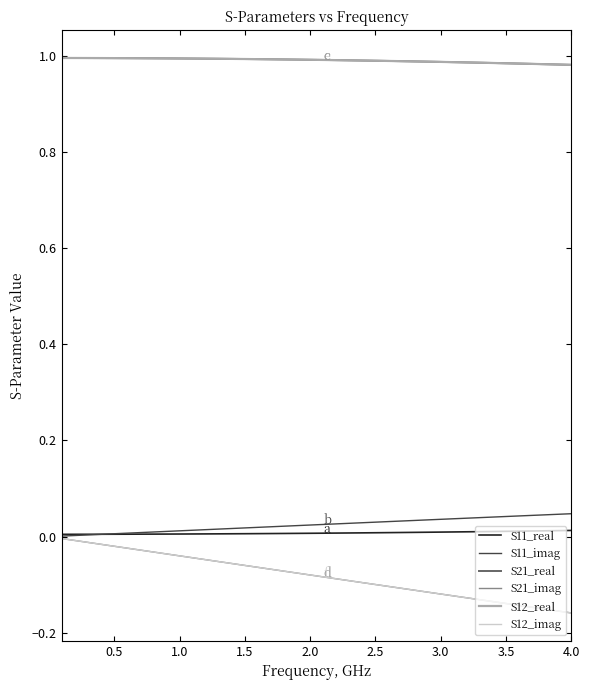

What is the greatest value displayed?

1.0